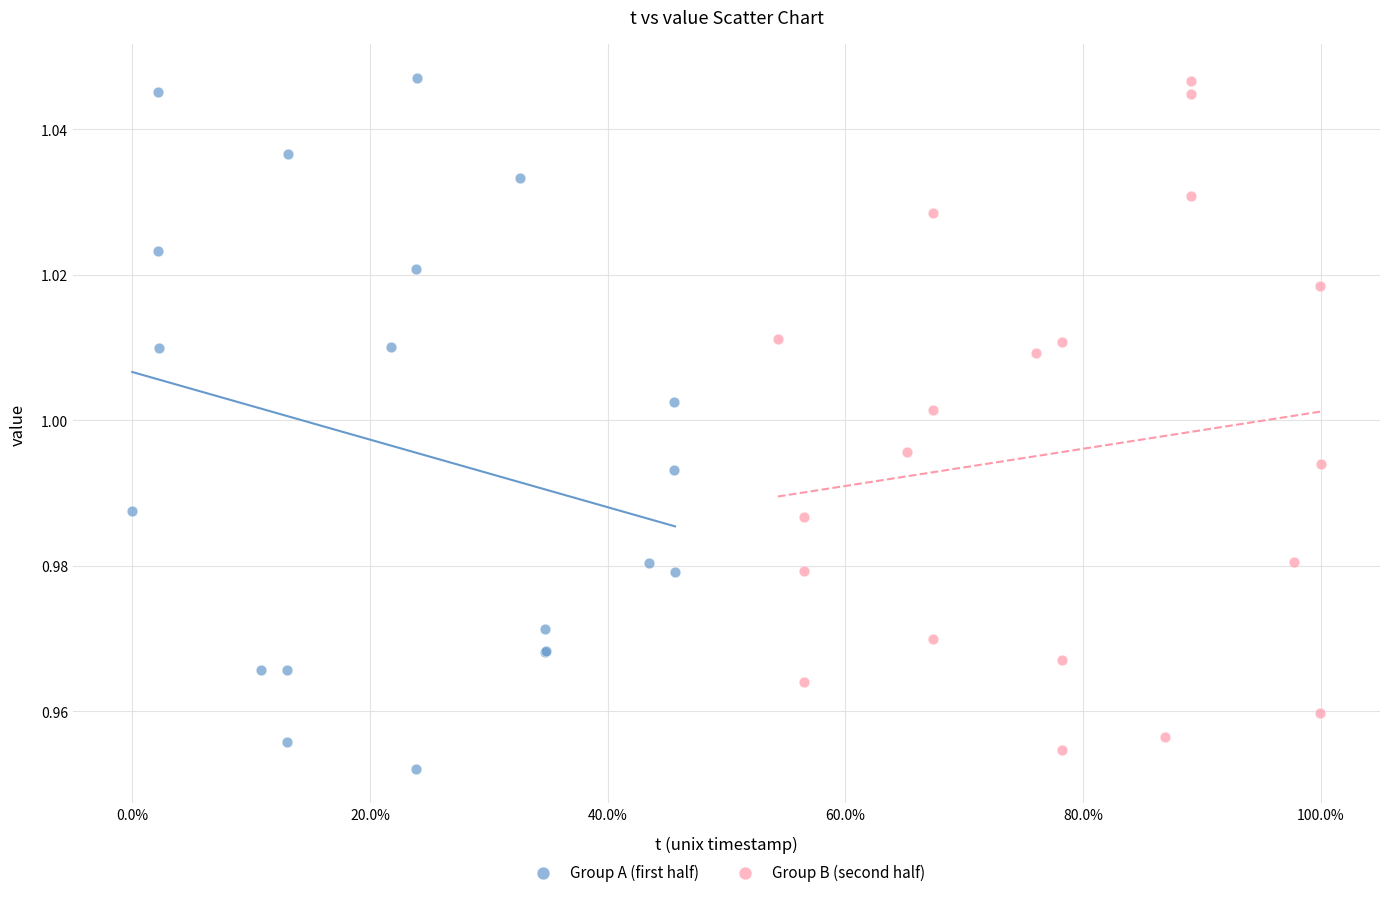

Which series has the widest spread of Y values?

Group A (first half)